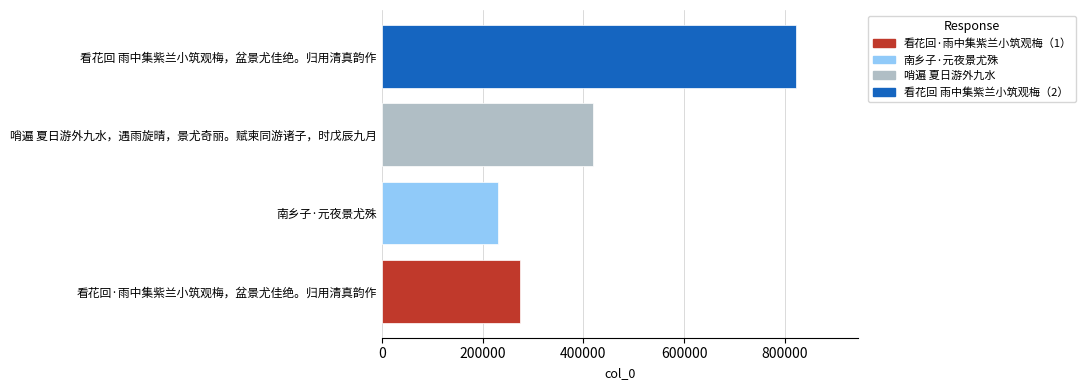

Which has a higher value, 哨遍 夏日游外九水，遇雨旋晴，景尤奇丽。赋柬同游诸子，时戊辰九月 or 看花回·雨中集紫兰小筑观梅，盆景尤佳绝。归用清真韵作?

哨遍 夏日游外九水，遇雨旋晴，景尤奇丽。赋柬同游诸子，时戊辰九月